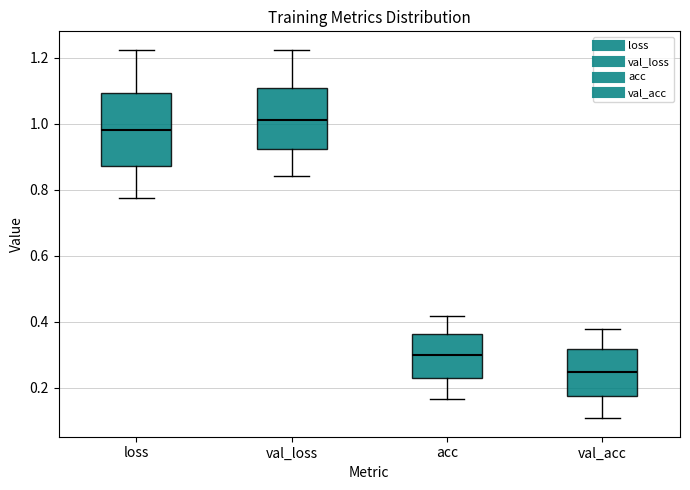

Where does the median line of the box for acc sit on the y-axis? The values are not printed on the chart, so give them approximately, as read against the axis.

0.30